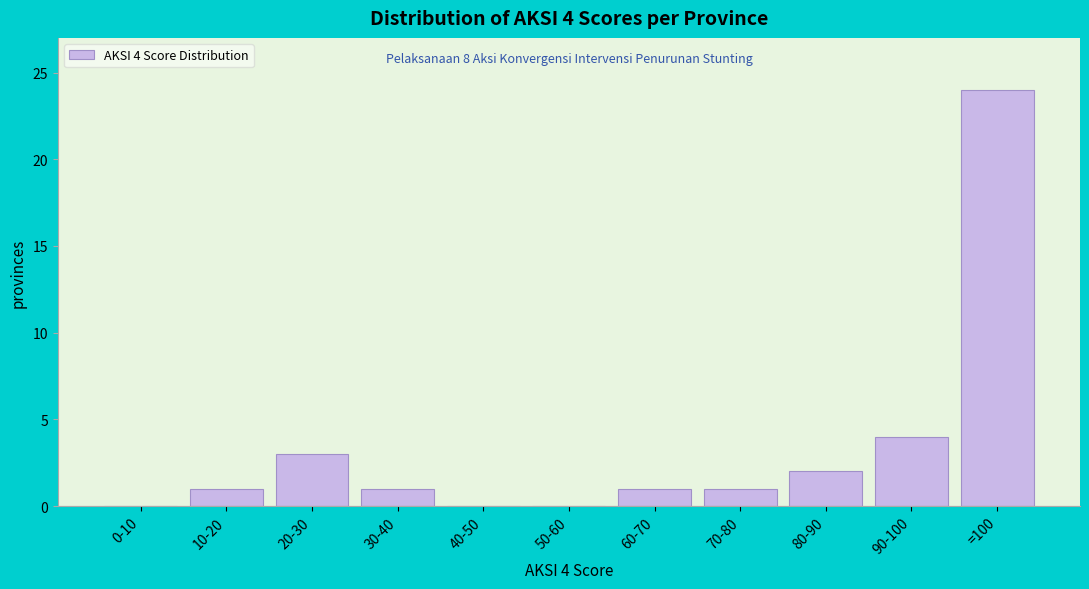

Reading left to right, extract all data points from this chart.

0-10=0	10-20=1	20-30=3	30-40=1	40-50=0	50-60=0	60-70=1	70-80=1	80-90=2	90-100=4	=100=24